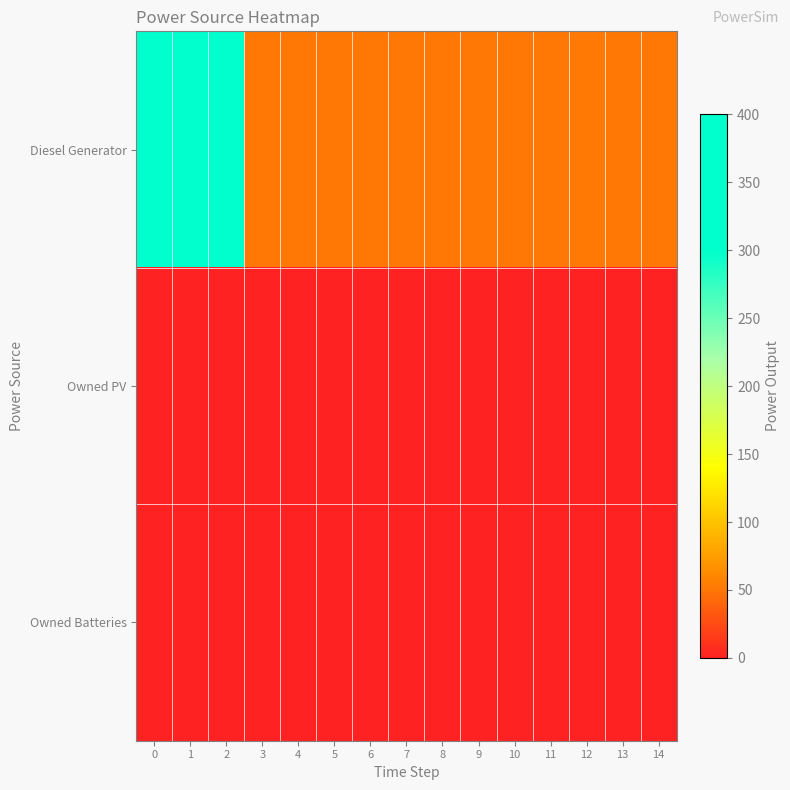

Which series changed the most between 1 and 14?

row_0